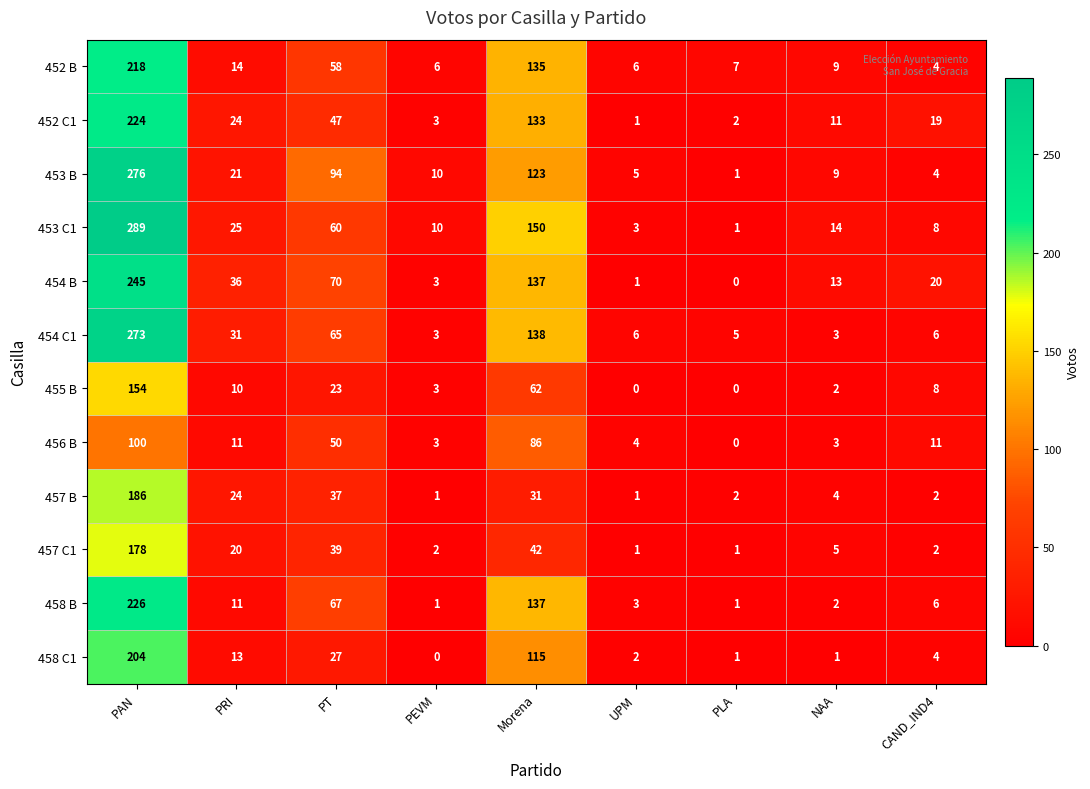

The value of 455 B at UPM is -97. True or false?

False